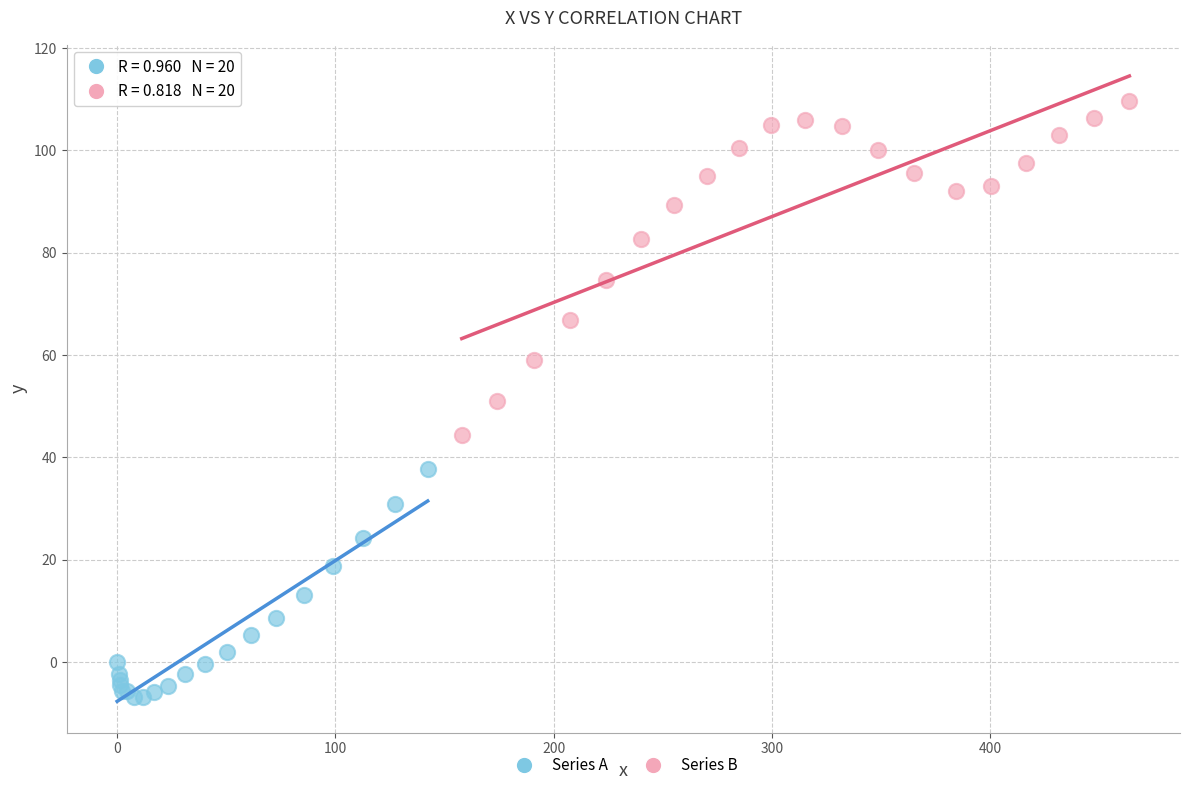

Which series reaches the minimum Y coordinate?

Series A